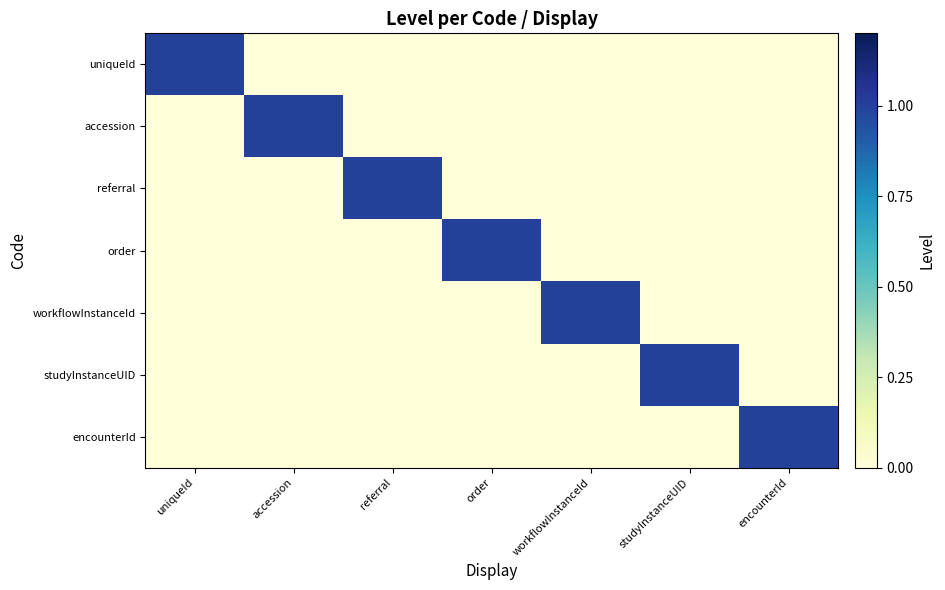

What is the total value across all series at studyInstanceUID?

1